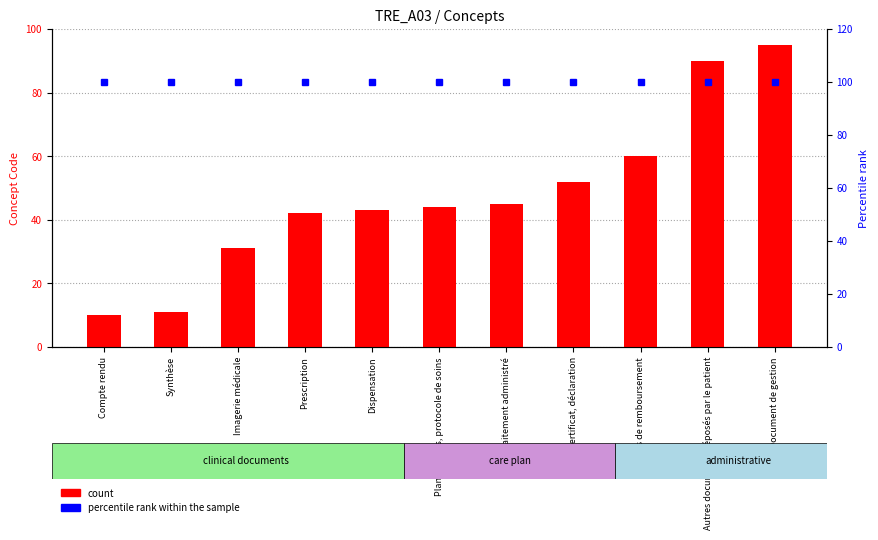

What is the average value of the percentile rank within the sample series?

100